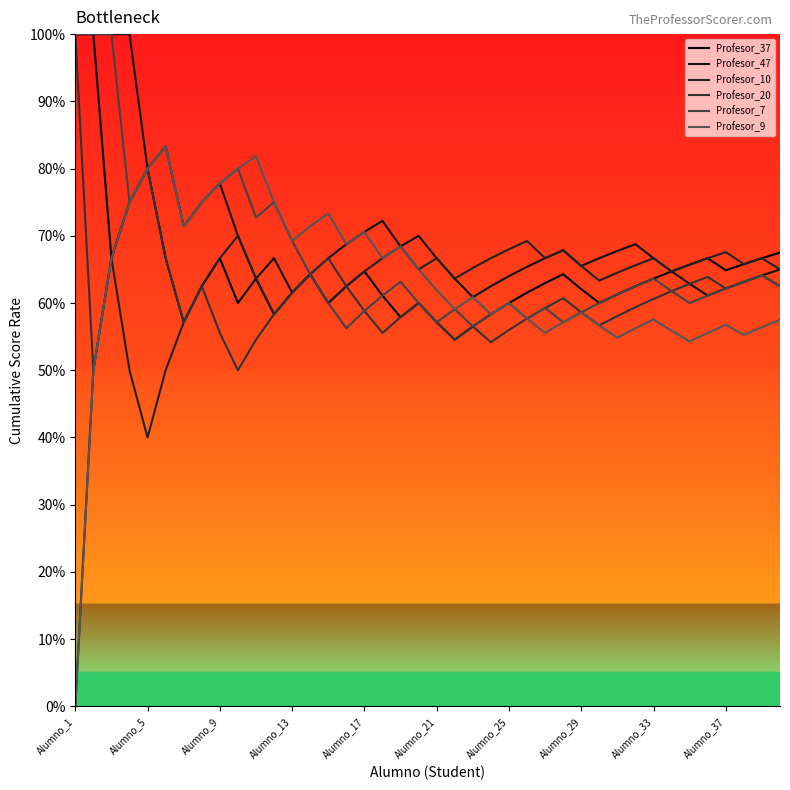

Is this an area chart (filled region under the line)?

No